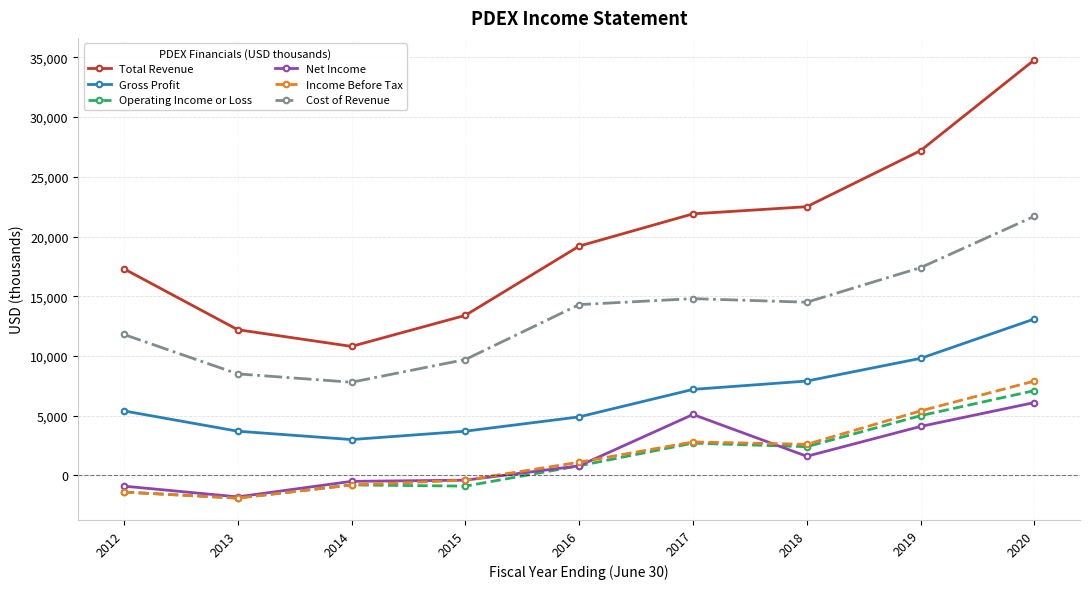

The Gross Profit series shows 3000 at 2014. True or false?

True